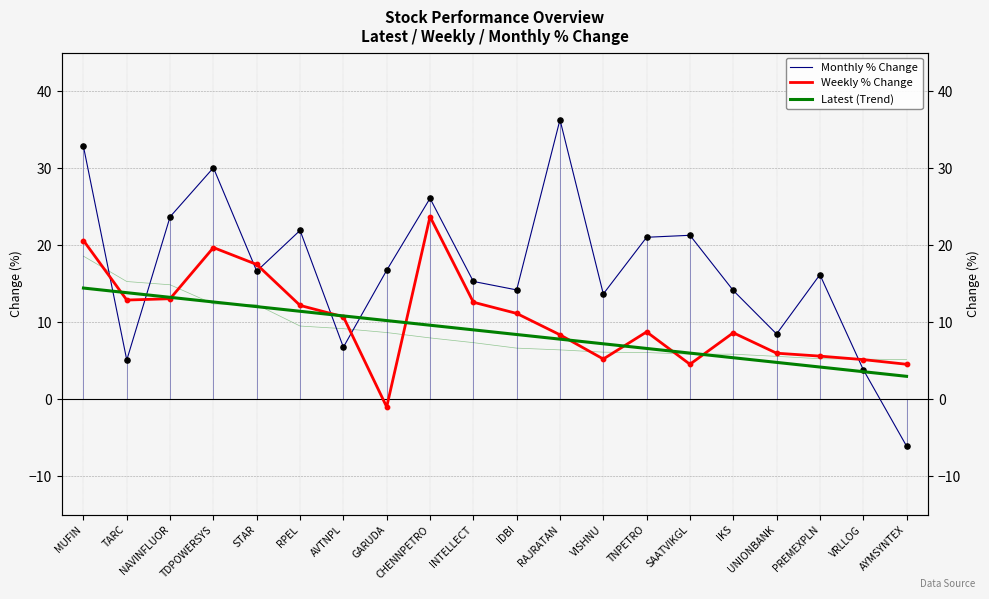

Which series contains the lowest Y value?

Monthly % Change